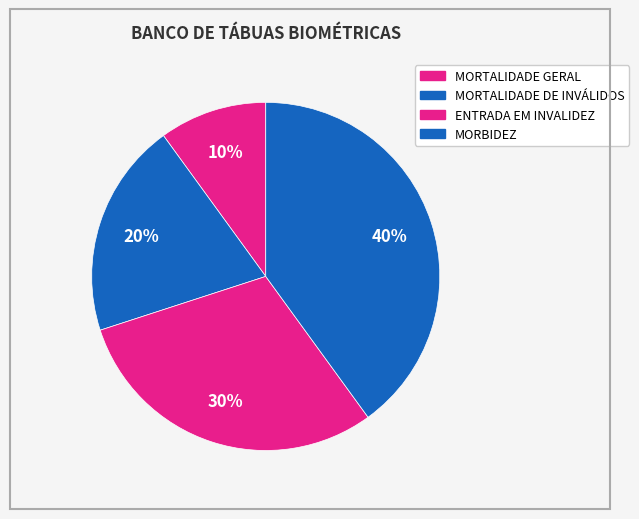

To the nearest percent, what is the combined percentage of ENTRADA EM INVALIDEZ and MORTALIDADE DE INVÁLIDOS?

50%